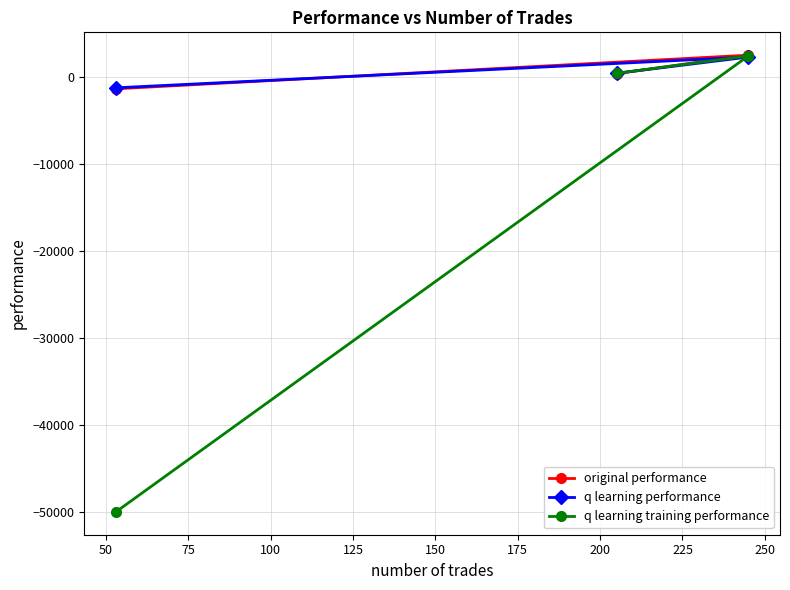

Which series has the widest spread of values?

q learning training performance